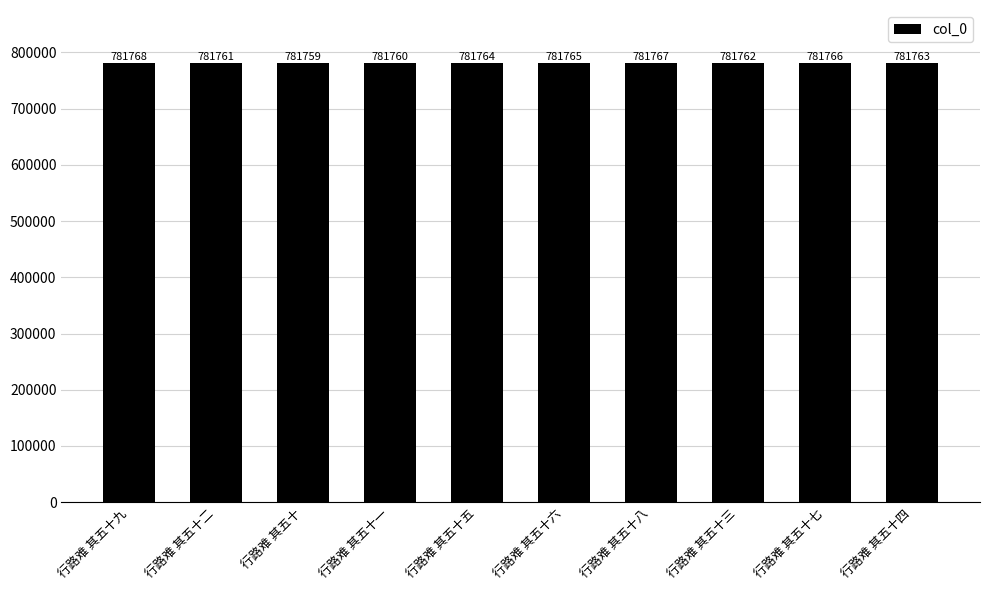

Is it true that the value at 行路难 其五十五 is 1391817?

False